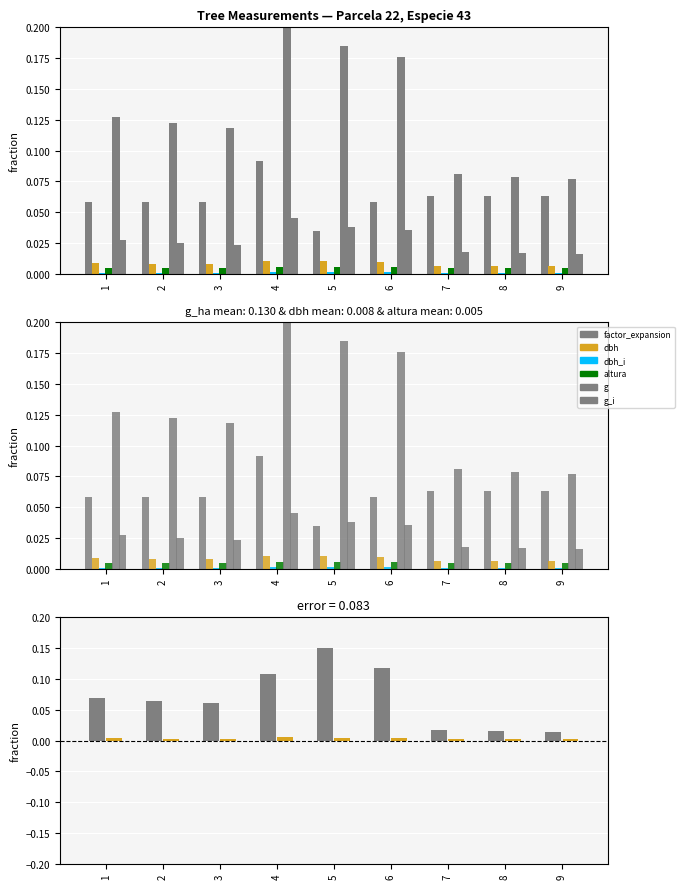

Rank the series by their maximum value, from lowest to highest.

dbh_i, altura, dbh, g_i, factor_expansion, g